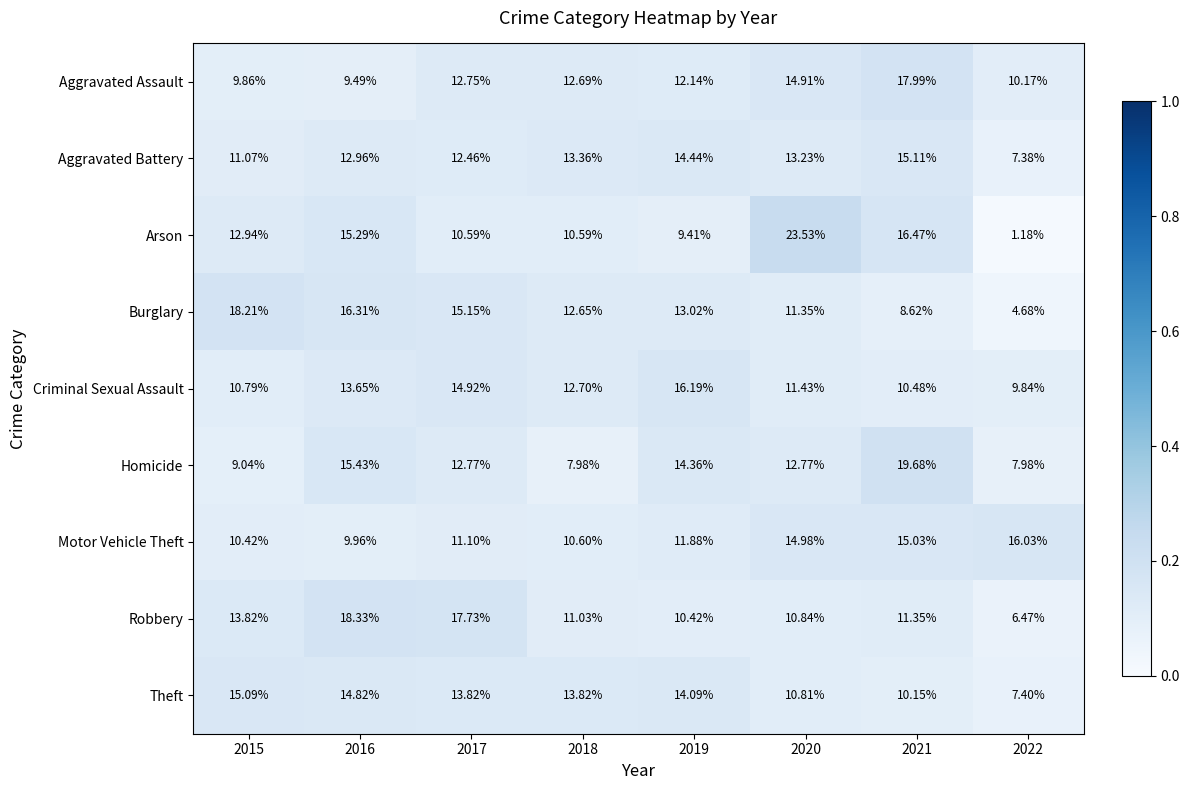

Which series has the widest spread of values?

Arson